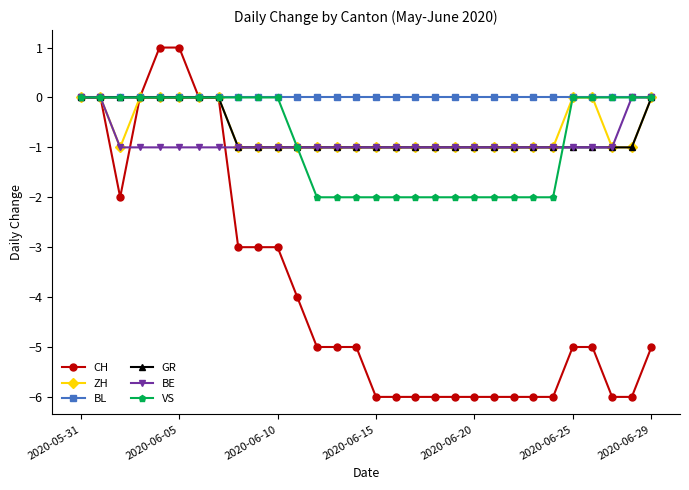

Which series has the largest range (max minus min)?

CH